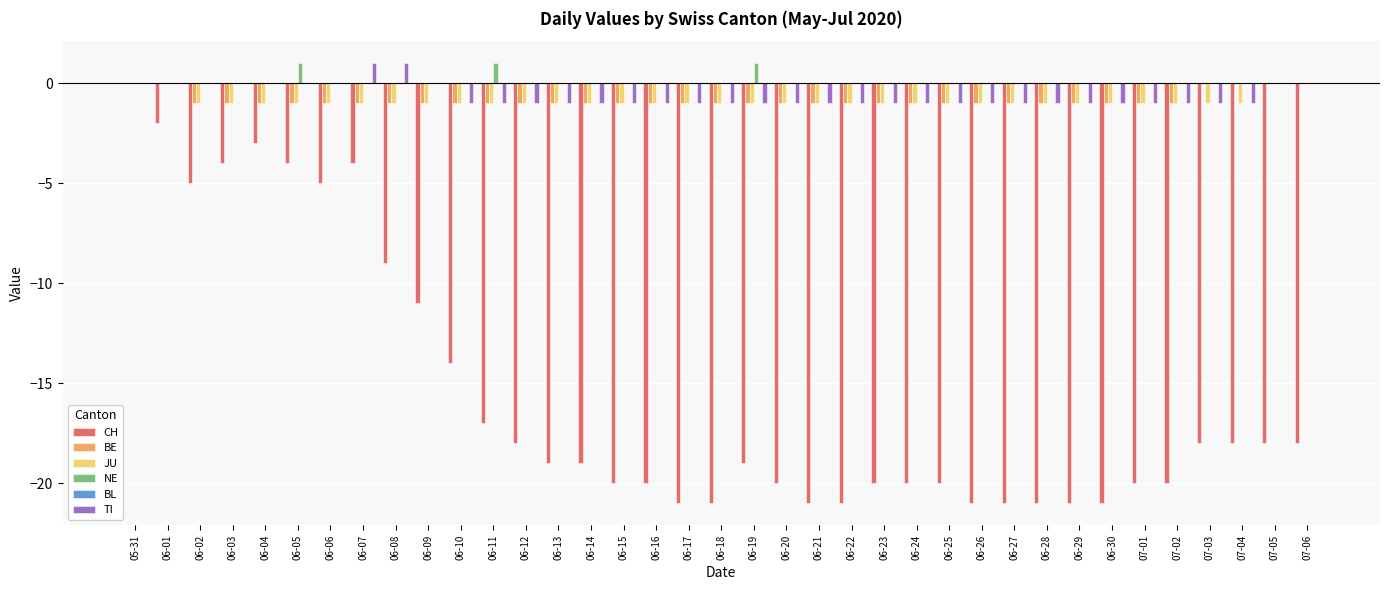

Is the value of NE at 06-29 greater than the value of CH at 06-25?

Yes